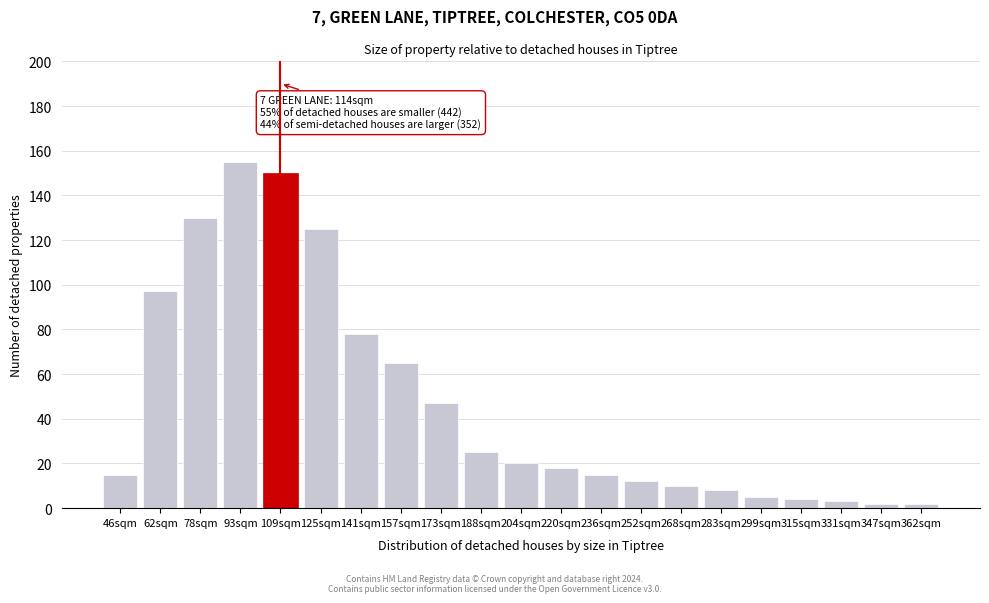

Reading left to right, extract all data points from this chart.

46sqm=15	62sqm=97	78sqm=130	93sqm=155	109sqm=150	125sqm=125	141sqm=78	157sqm=65	173sqm=47	188sqm=25	204sqm=20	220sqm=18	236sqm=15	252sqm=12	268sqm=10	283sqm=8	299sqm=5	315sqm=4	331sqm=3	347sqm=2	362sqm=2